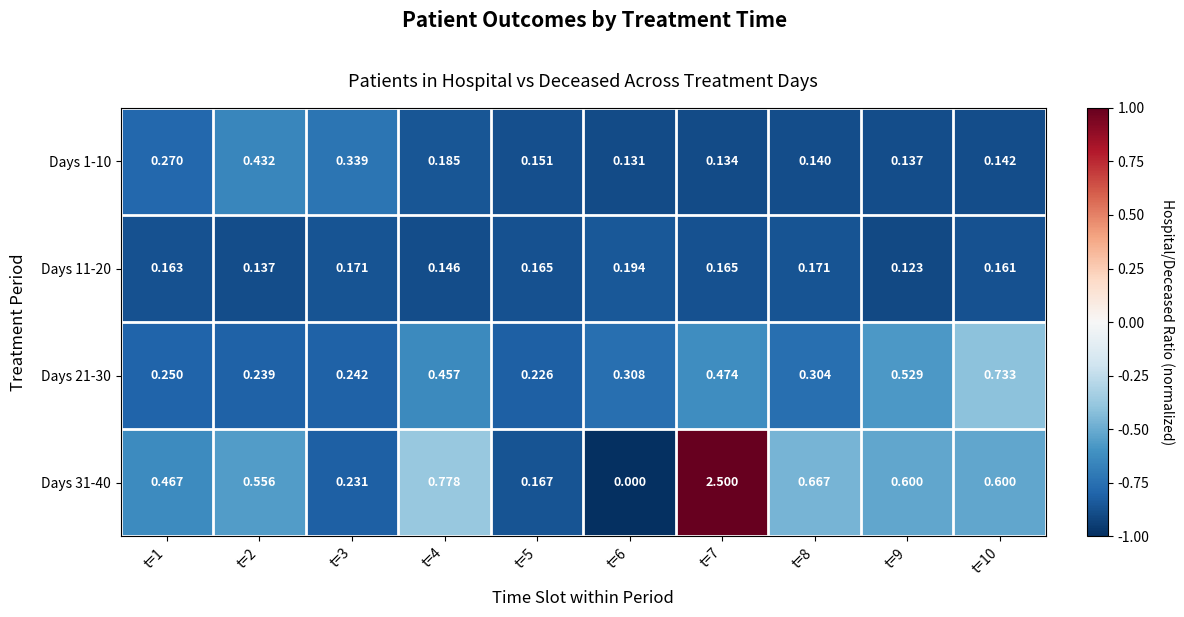

Reading left to right, what are all the values shown in this chart?

Days 1-10: t=1=0.3	t=2=0.4	t=3=0.3	t=4=0.2	t=5=0.2	t=6=0.1	t=7=0.1	t=8=0.1	t=9=0.1	t=10=0.1
Days 11-20: t=1=0.2	t=2=0.1	t=3=0.2	t=4=0.1	t=5=0.2	t=6=0.2	t=7=0.2	t=8=0.2	t=9=0.1	t=10=0.2
Days 21-30: t=1=0.2	t=2=0.2	t=3=0.2	t=4=0.5	t=5=0.2	t=6=0.3	t=7=0.5	t=8=0.3	t=9=0.5	t=10=0.7
Days 31-40: t=1=0.5	t=2=0.6	t=3=0.2	t=4=0.8	t=5=0.2	t=6=0.0	t=7=2.5	t=8=0.7	t=9=0.6	t=10=0.6